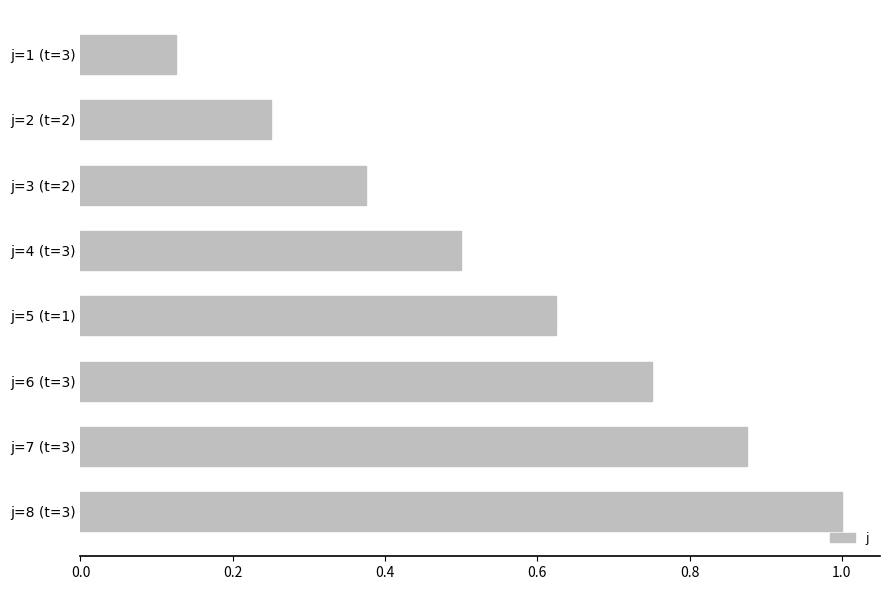

List the labels in order of value, smallest first.

j=1 (t=3), j=2 (t=2), j=3 (t=2), j=4 (t=3), j=5 (t=1), j=6 (t=3), j=7 (t=3), j=8 (t=3)